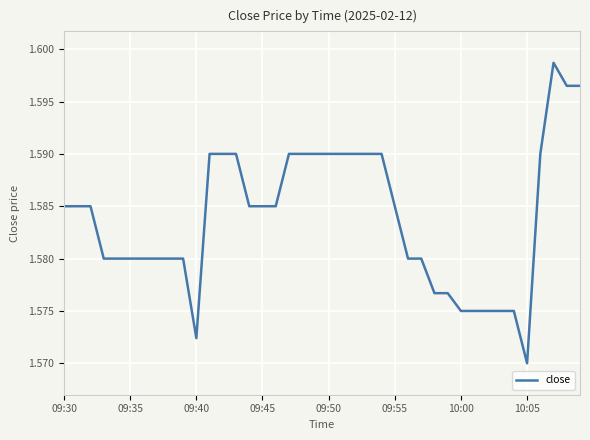

At which category does the chart reach its minimum across all series?

10:05